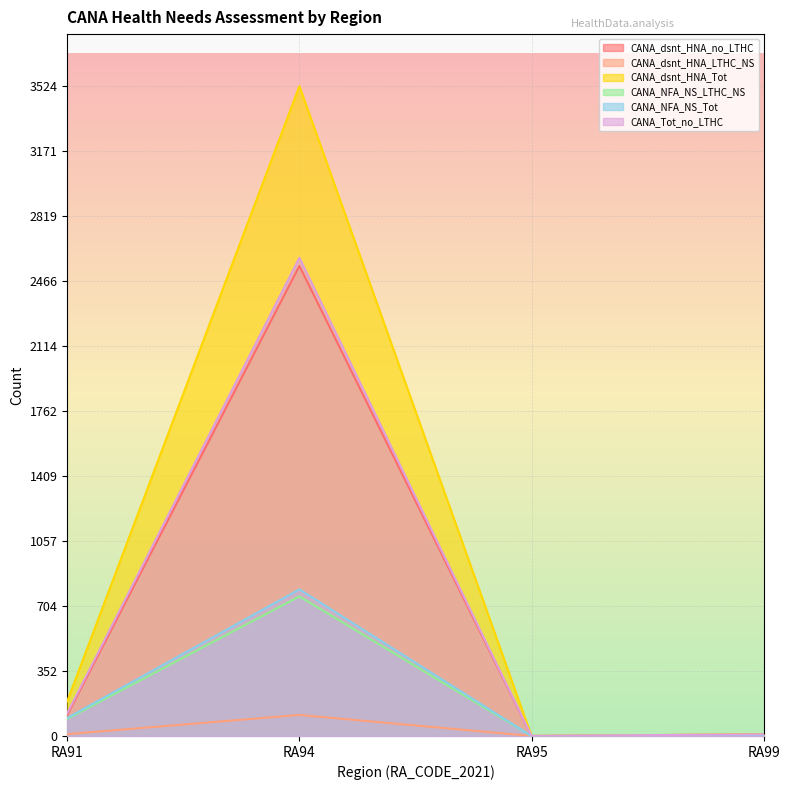

Which series changed the most between RA94 and RA99?

CANA_dsnt_HNA_Tot